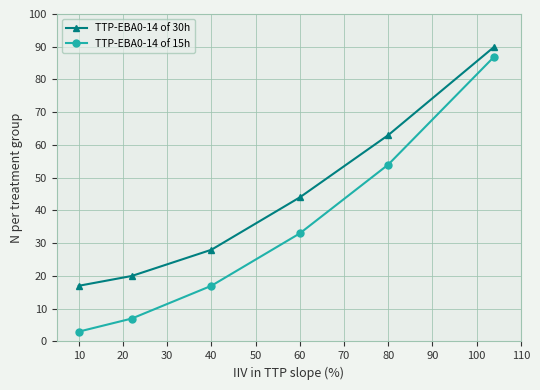

What is the highest value of the TTP-EBA0-14 of 15h series?

87